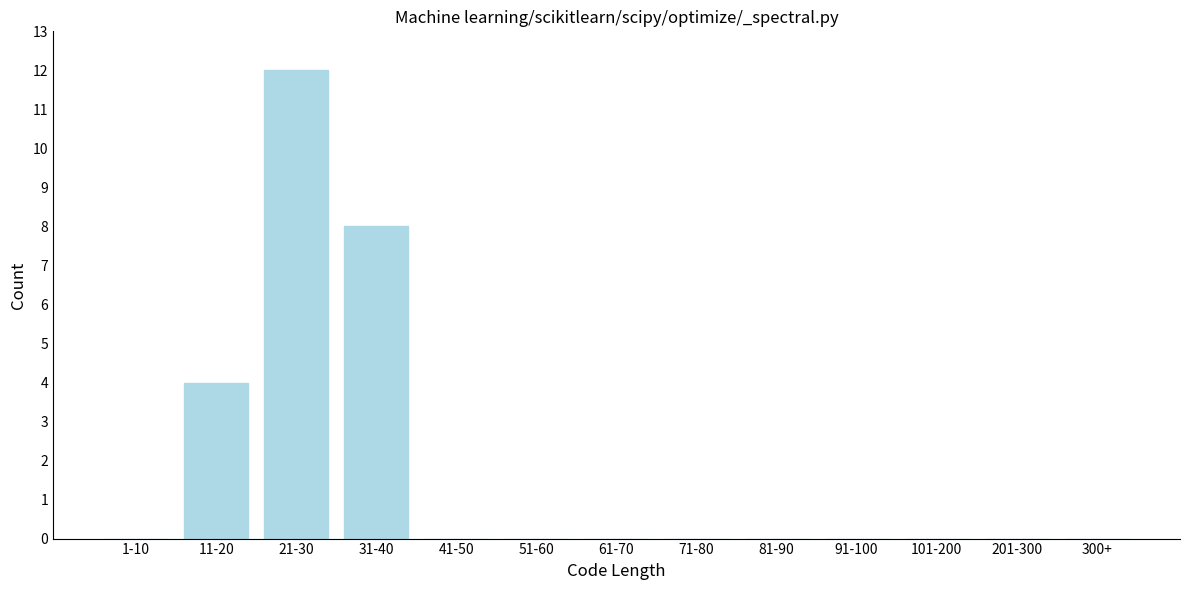

Reading right to left, transcribe all the data shown in this chart.

300+=0	201-300=0	101-200=0	91-100=0	81-90=0	71-80=0	61-70=0	51-60=0	41-50=0	31-40=8	21-30=12	11-20=4	1-10=0